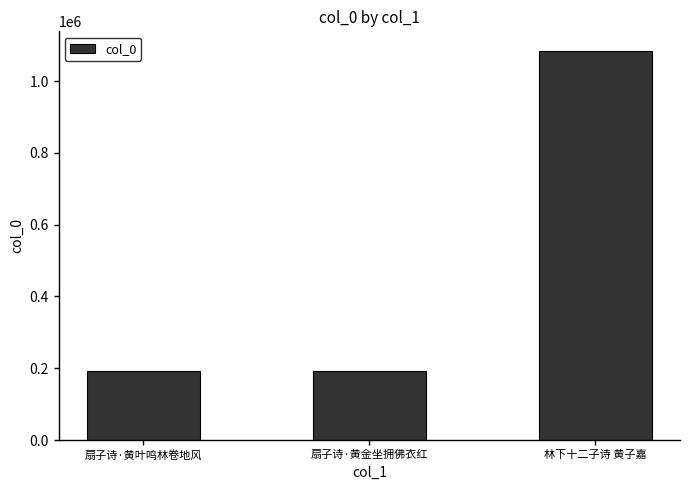

What is the label of the 1st bar from the right?

林下十二子诗 黄子嘉